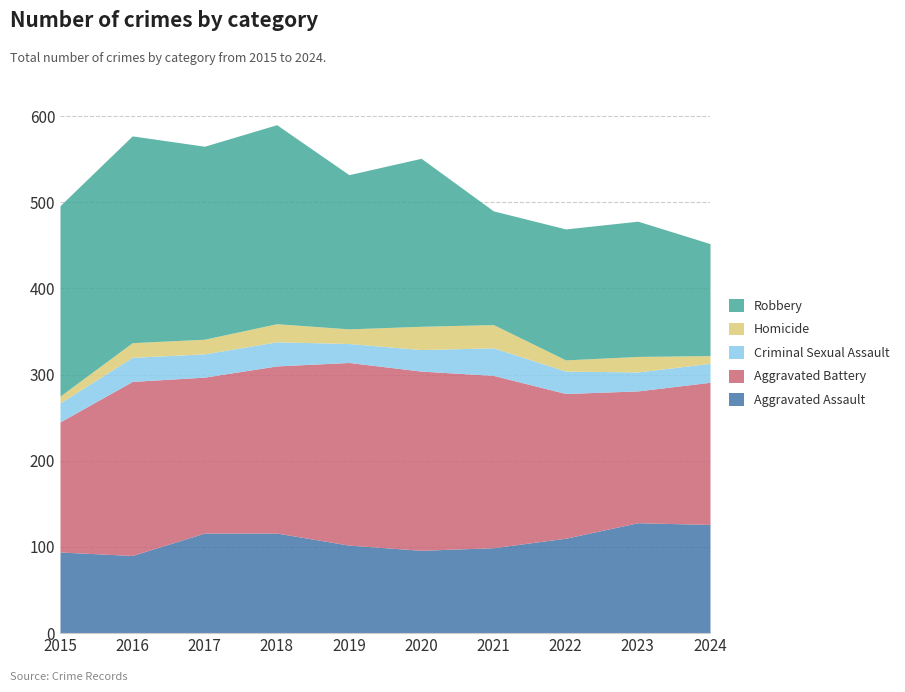

Where do Homicide and Criminal Sexual Assault first cross each other?

2019 and 2020